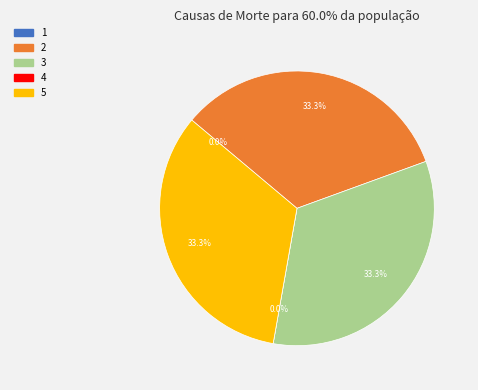

To the nearest percent, what is the combined percentage of 2 and 3?

67%